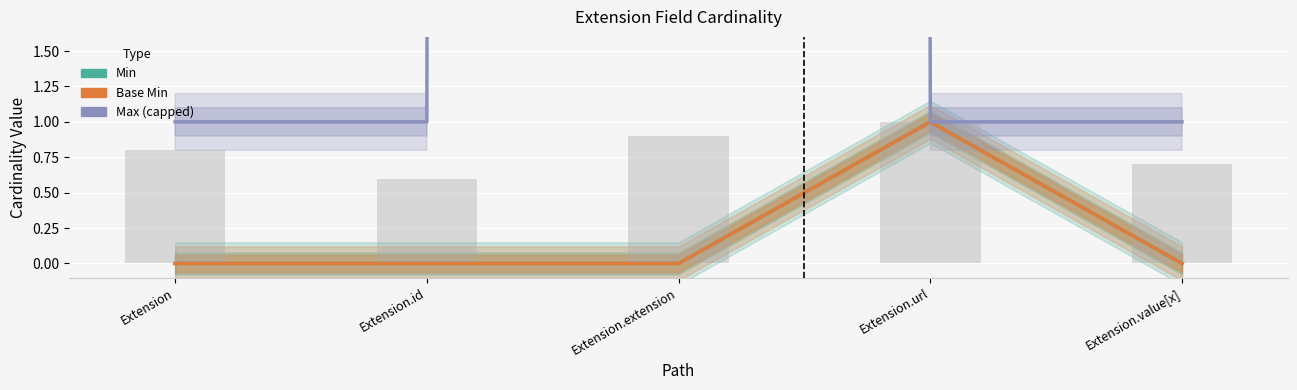

What position from the right is Extension.url?

2